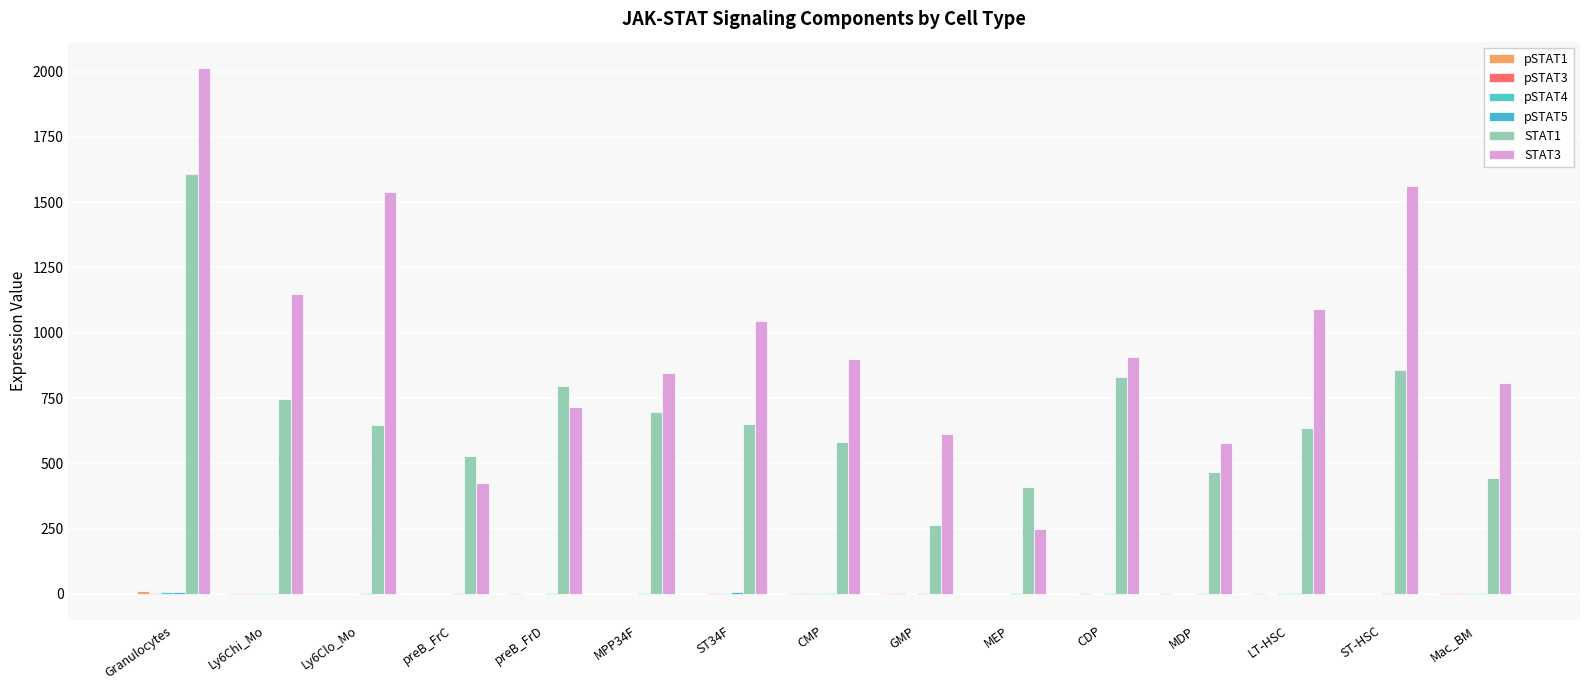

True or false: pSTAT1 has a value of 0.2 at CDP.

False